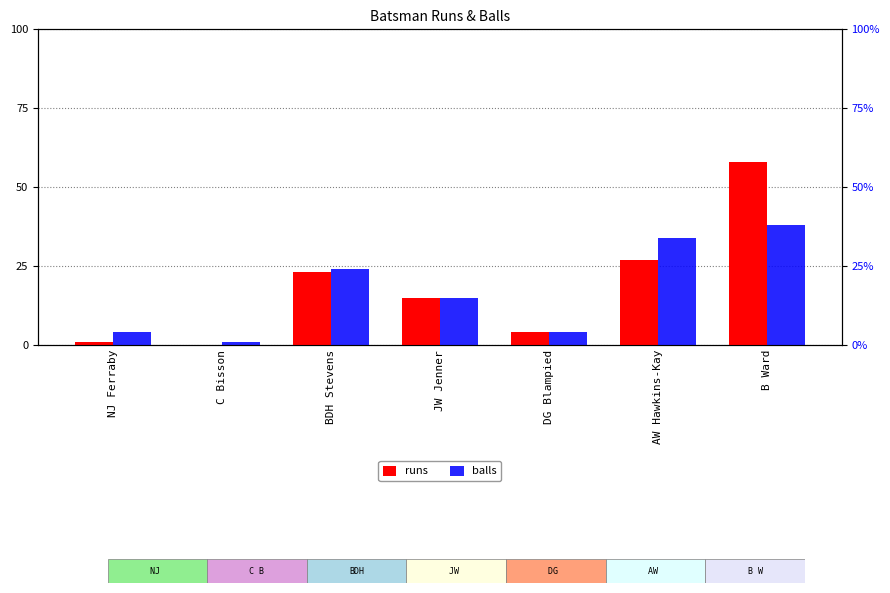

What is the value of the runs bar at the 1st from the left?

1